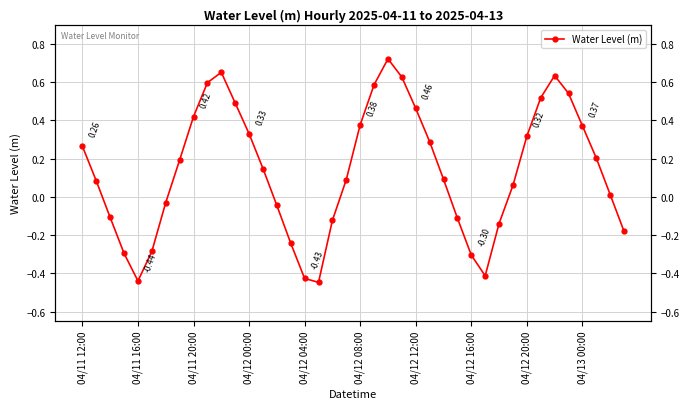

What is the difference between the second highest and second lowest values?

1.1